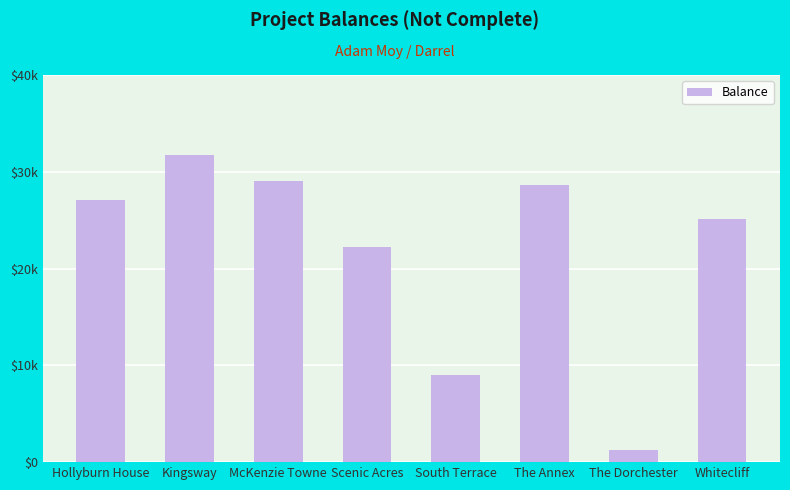

At which label is the value closest to 16513?

Scenic Acres